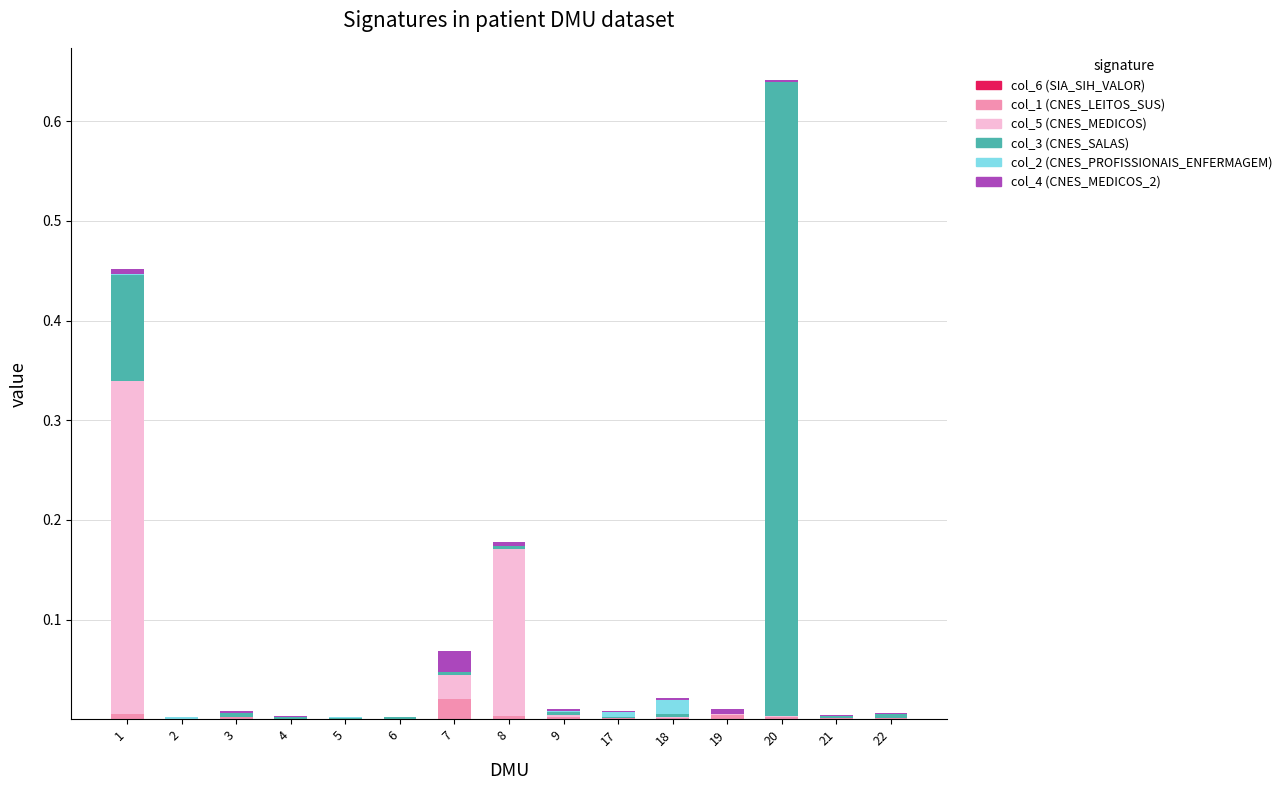

At which category is the sum across all series the highest?

20